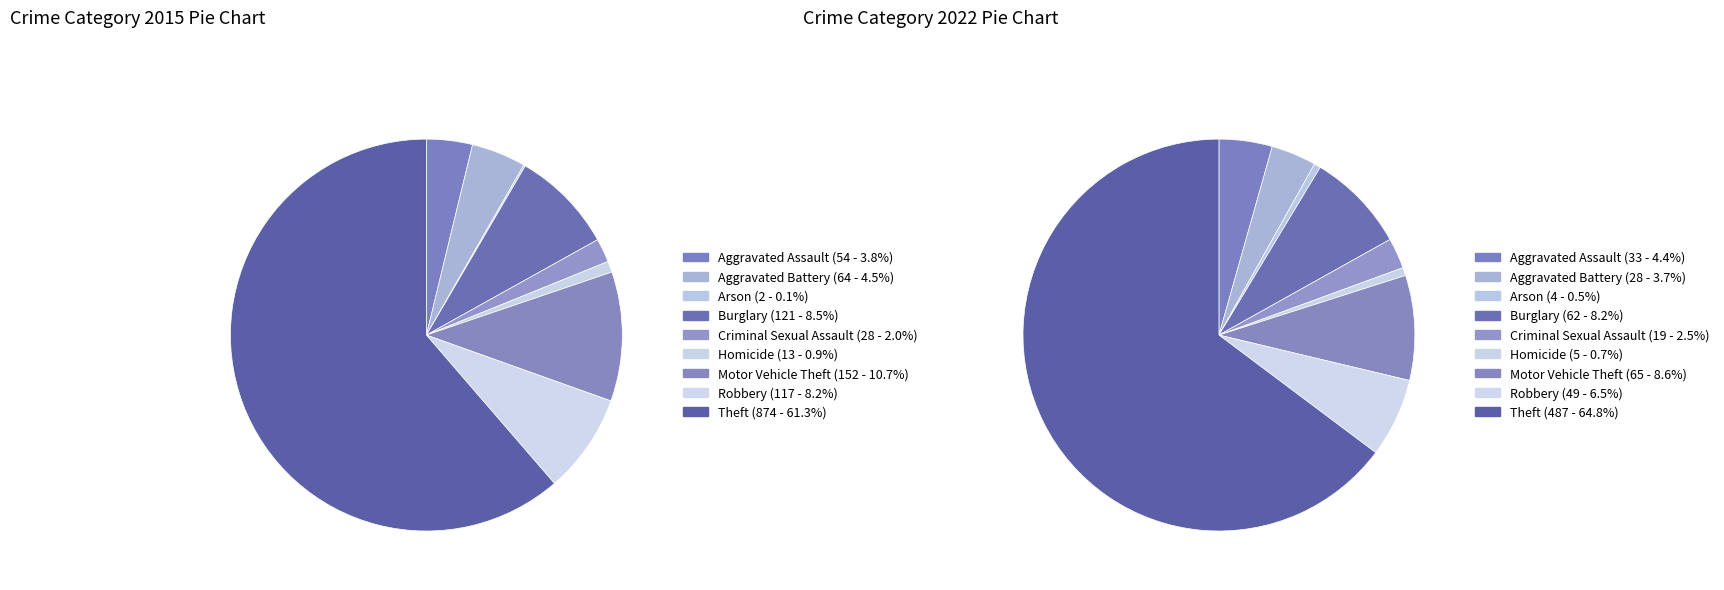

How many slices are in this pie chart?

9